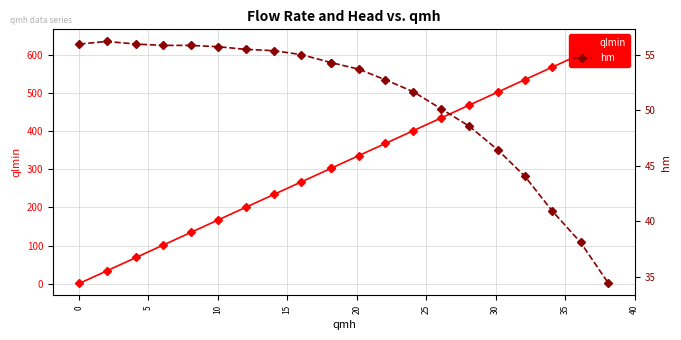

True or false: qlmin and hm intersect in this chart.

True